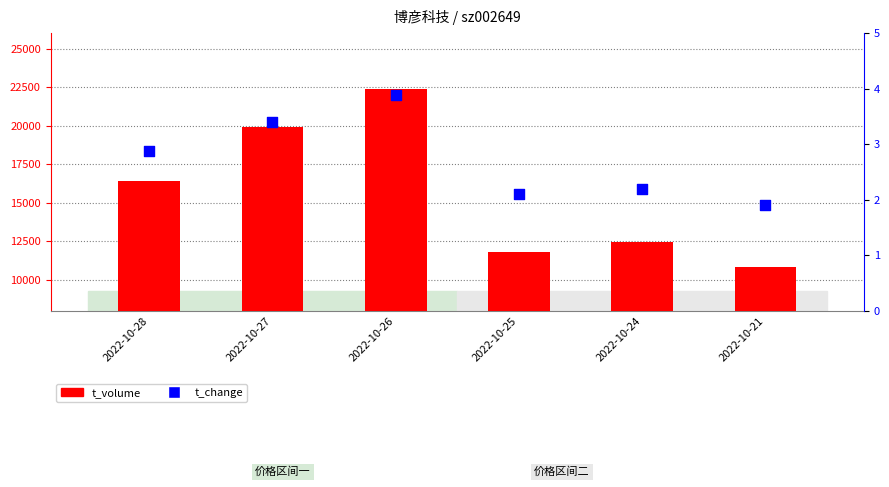

Is the value of t_change at 2022-10-26 greater than the value of t_volume at 2022-10-27?

No